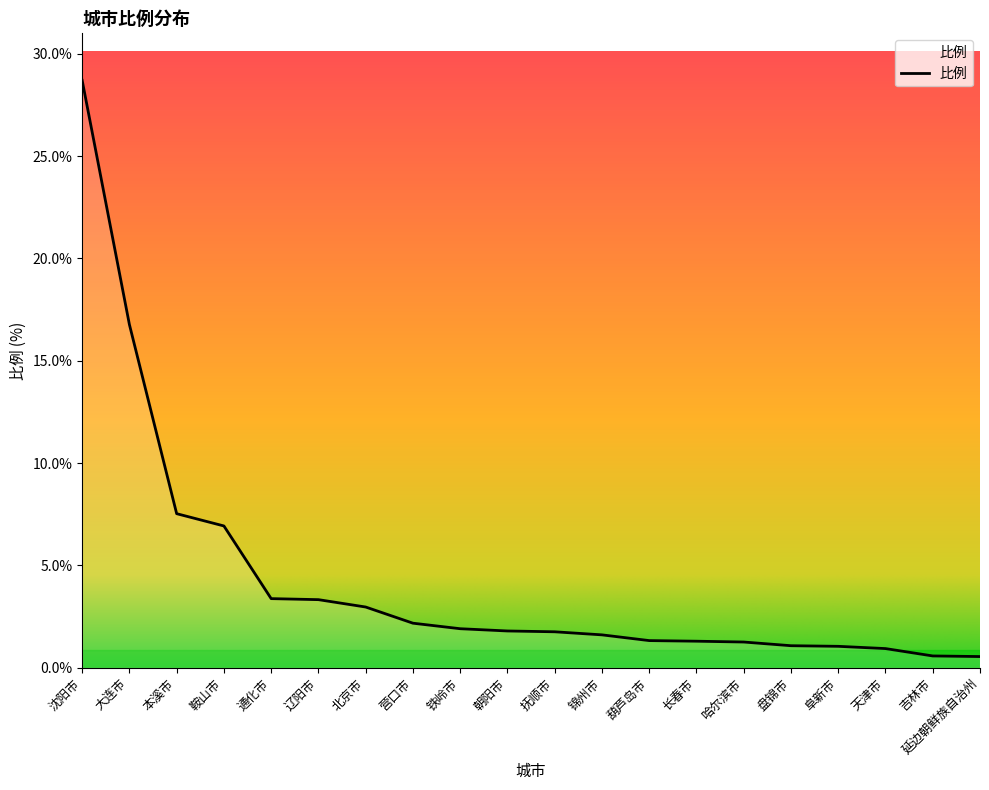

Which has a higher value, 吉林市 or 哈尔滨市?

哈尔滨市